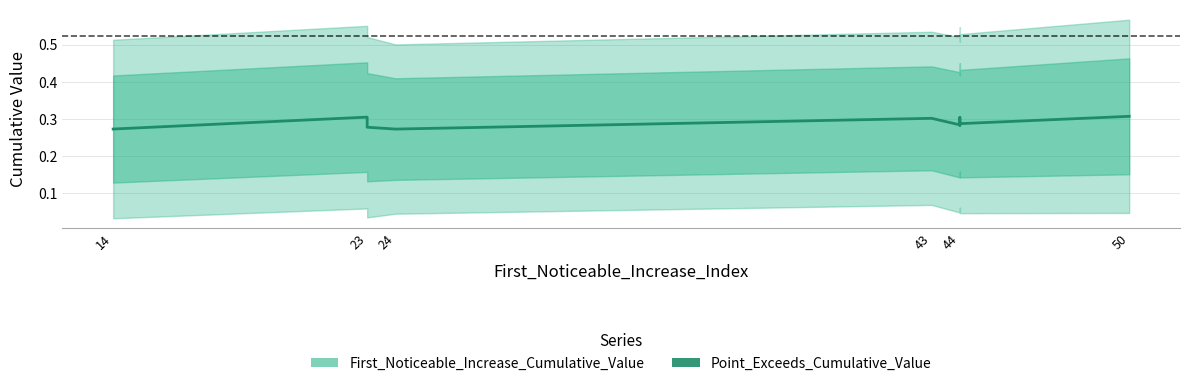

What value does the data have at 44?

0.3